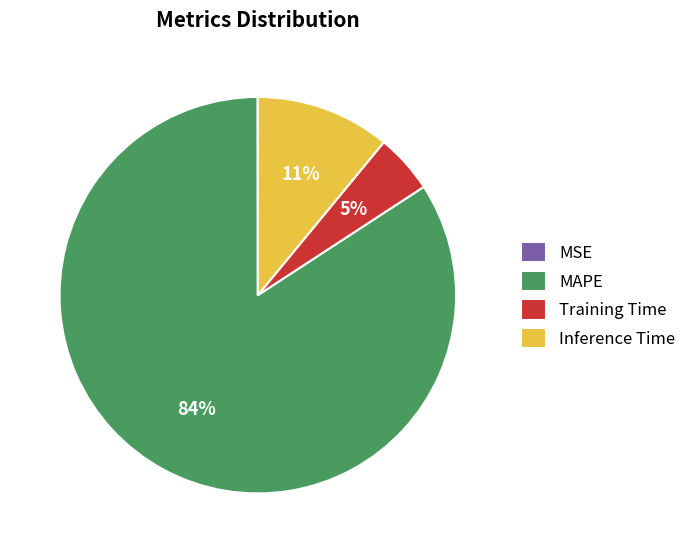

Is there a majority slice in this chart?

Yes